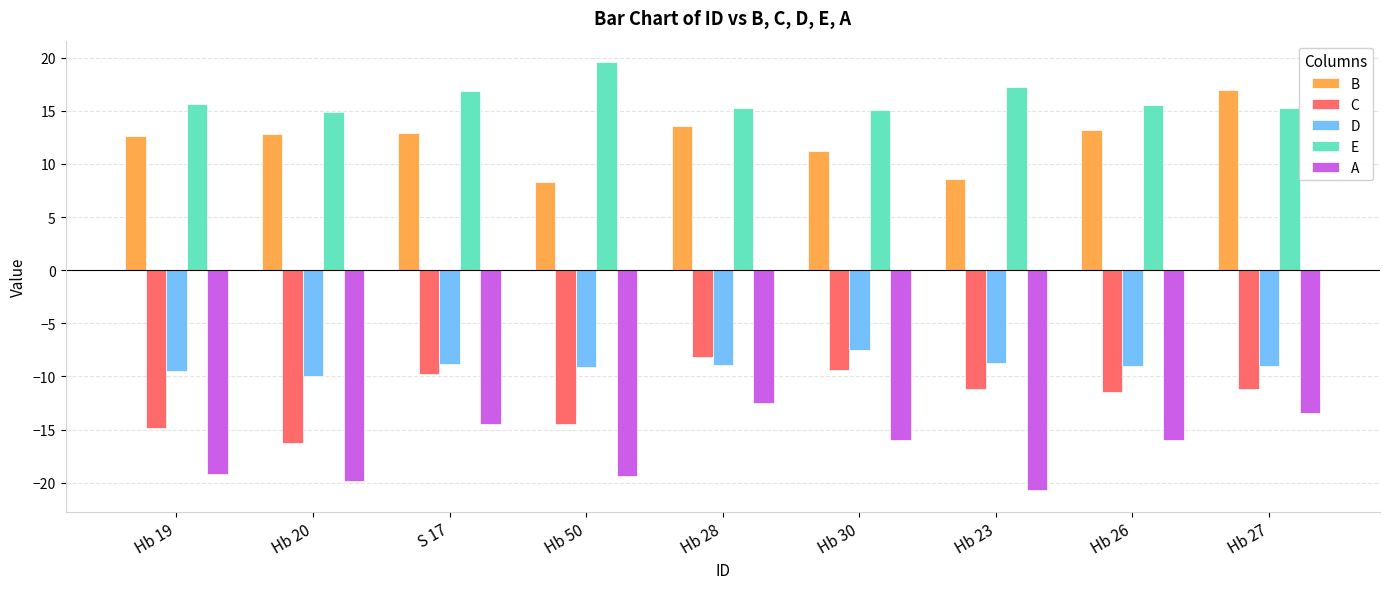

What are all the series names shown in the legend?

B, C, D, E, A